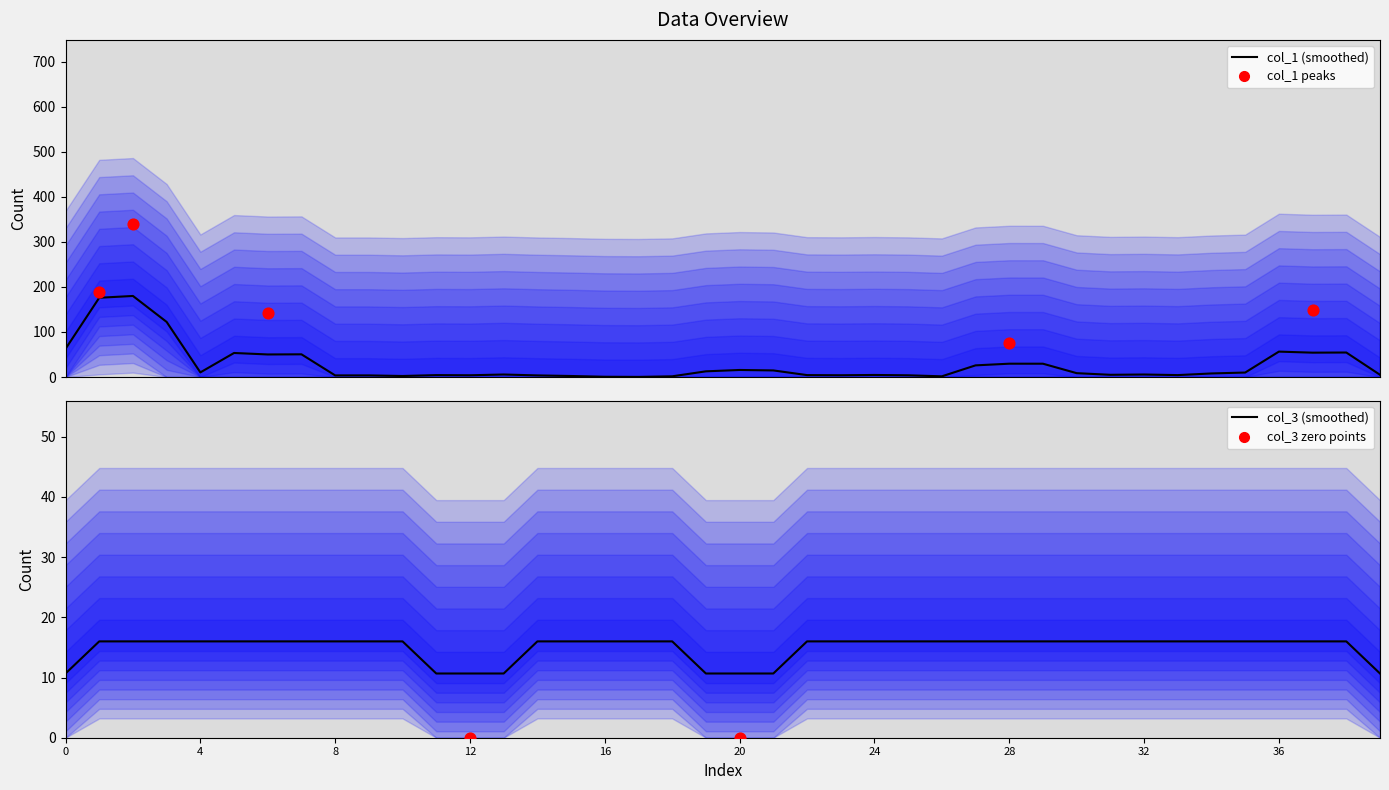

At how many categories does at least one series exceed 252?

1